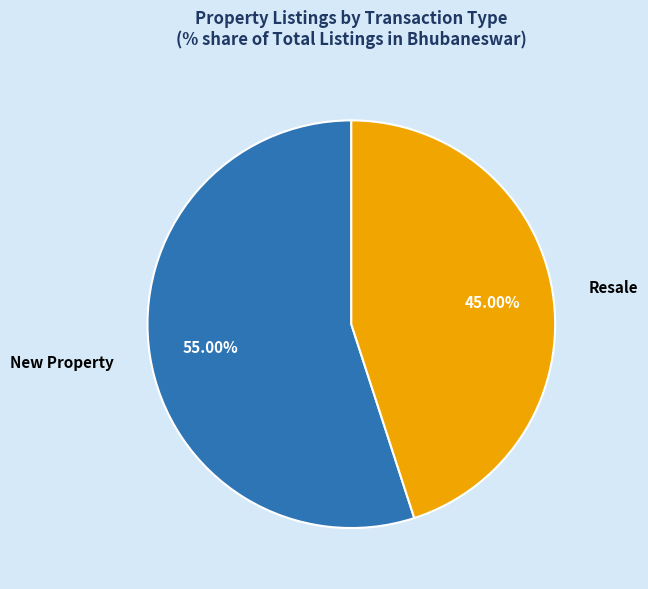

What is the smallest slice in the pie chart?

Resale